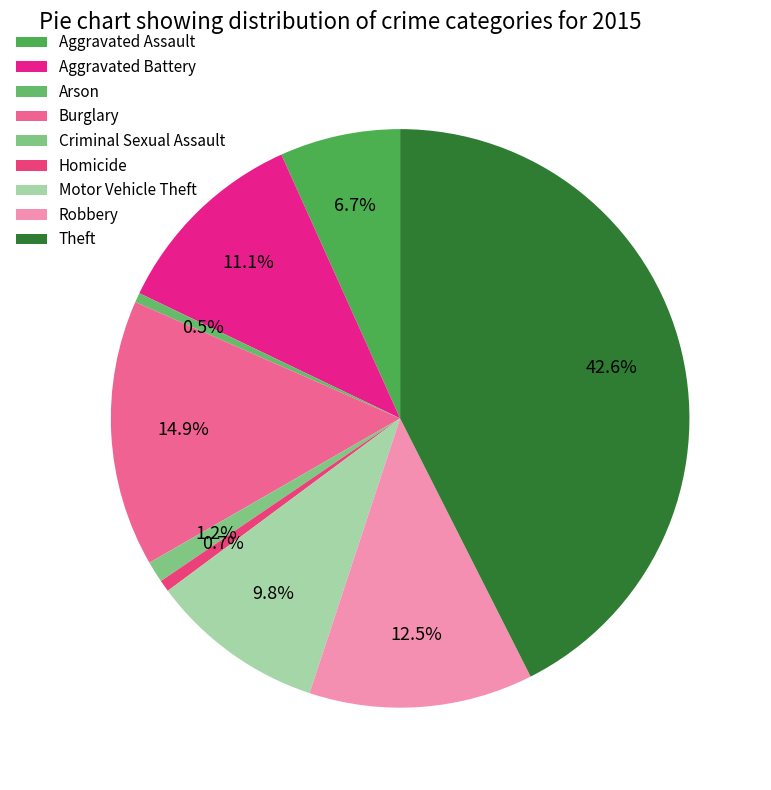

Is there a majority slice in this chart?

No